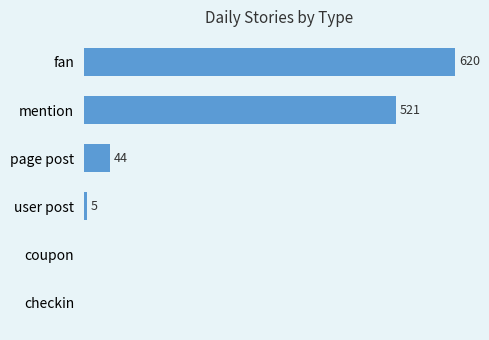

Where is the data nearest to the value 310?

mention